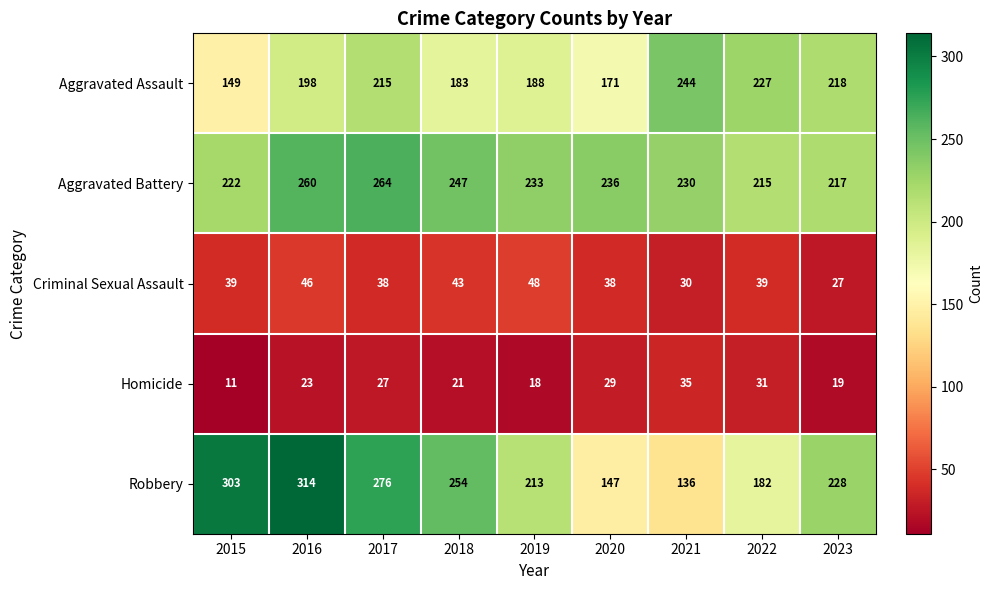

At which label is Robbery closest to 225?

2023